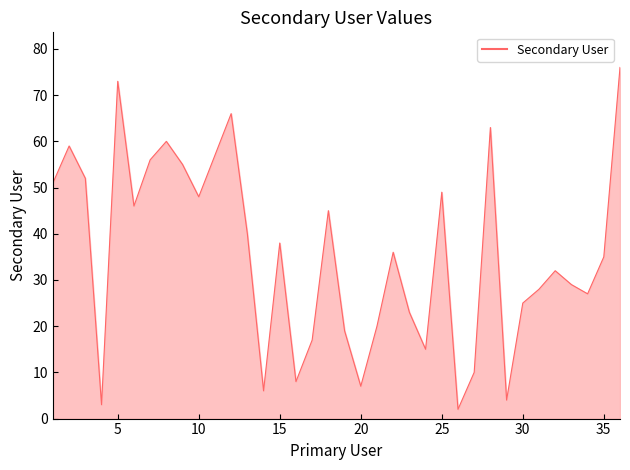

What is the maximum value shown in the chart?

76